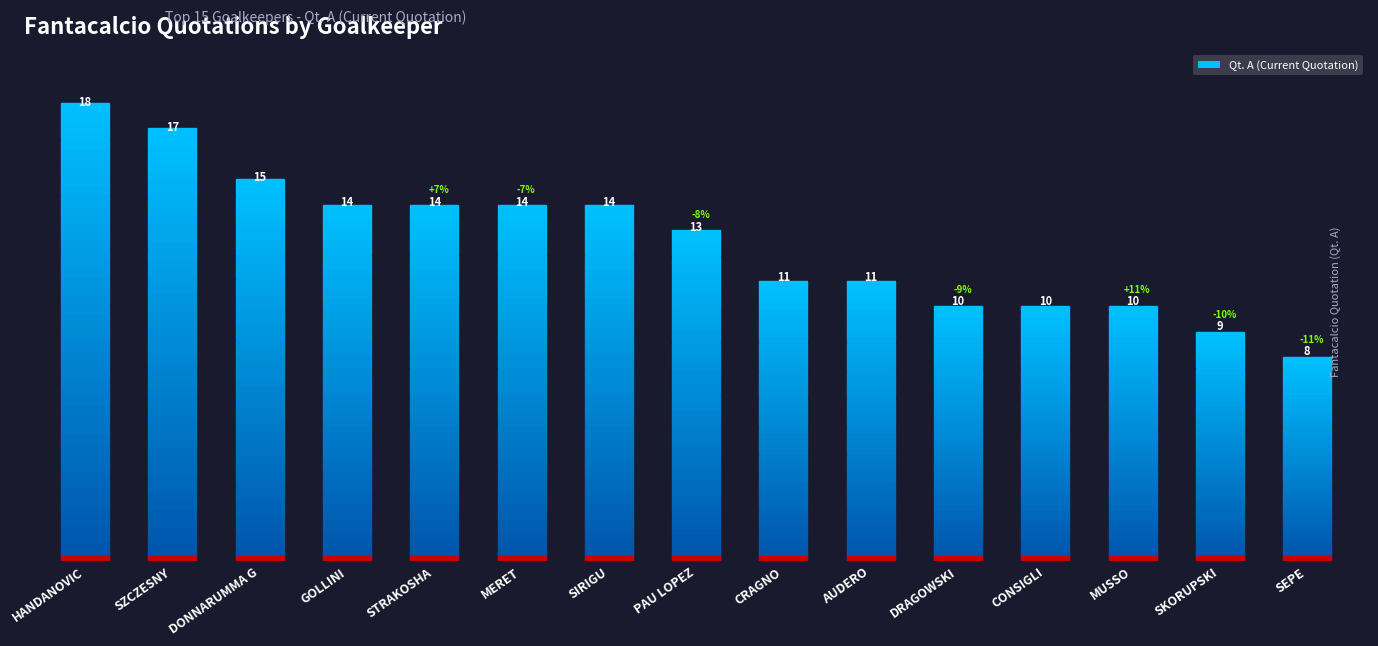

Are the bars grouped side by side (vs. stacked)?

No